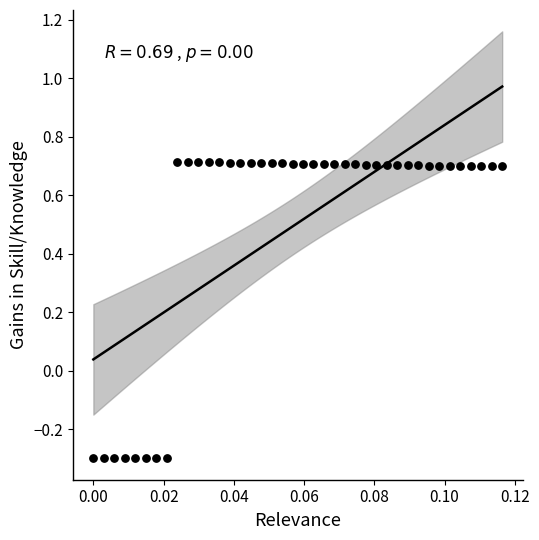

What is the range of Y values (max minus min)?

1.0